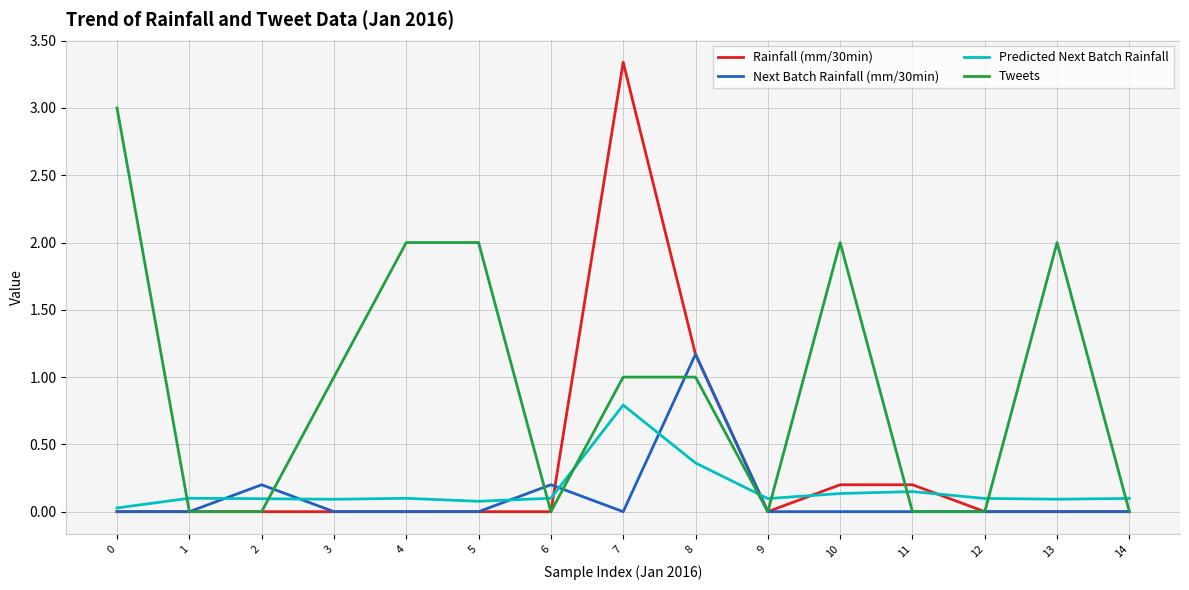

What is the average value of the Predicted Next Batch Rainfall series?

0.2